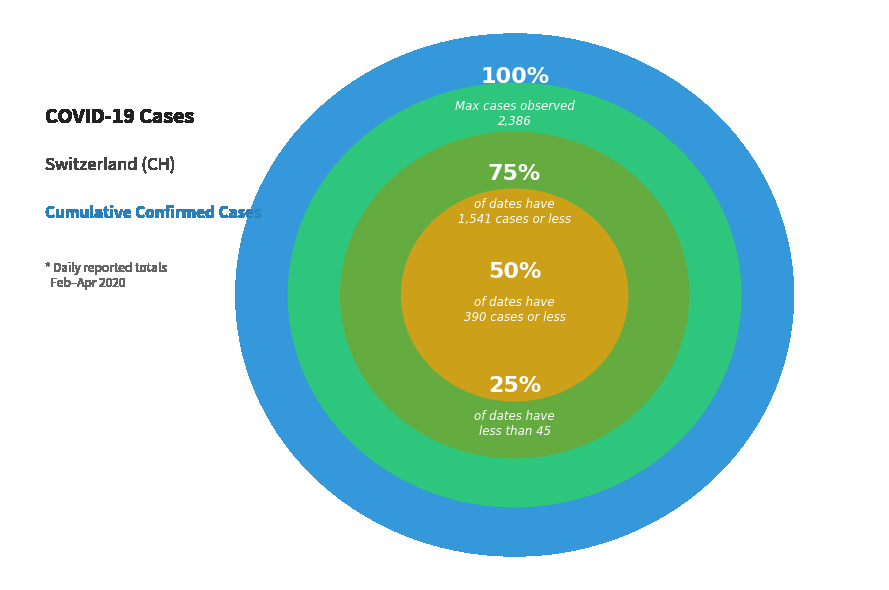

Does 2020-03-02 account for over 50% of the chart?

No